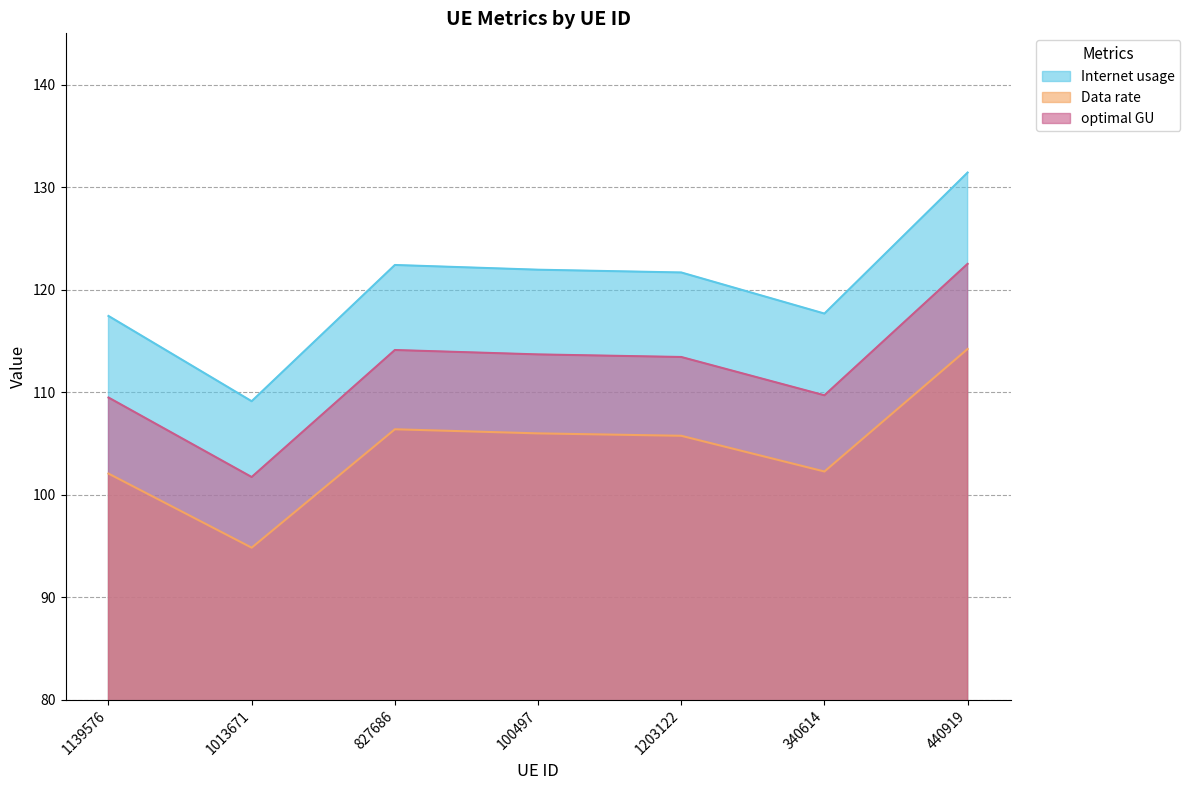

What position from the left is 1013671?

2